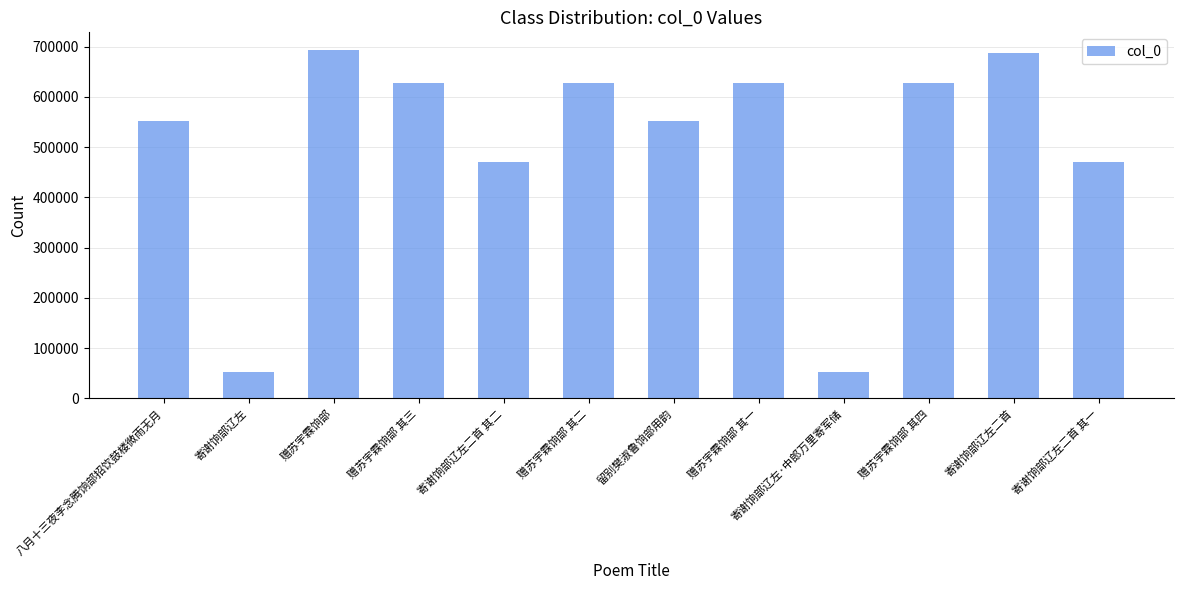

What is the maximum value shown in the chart?

693949